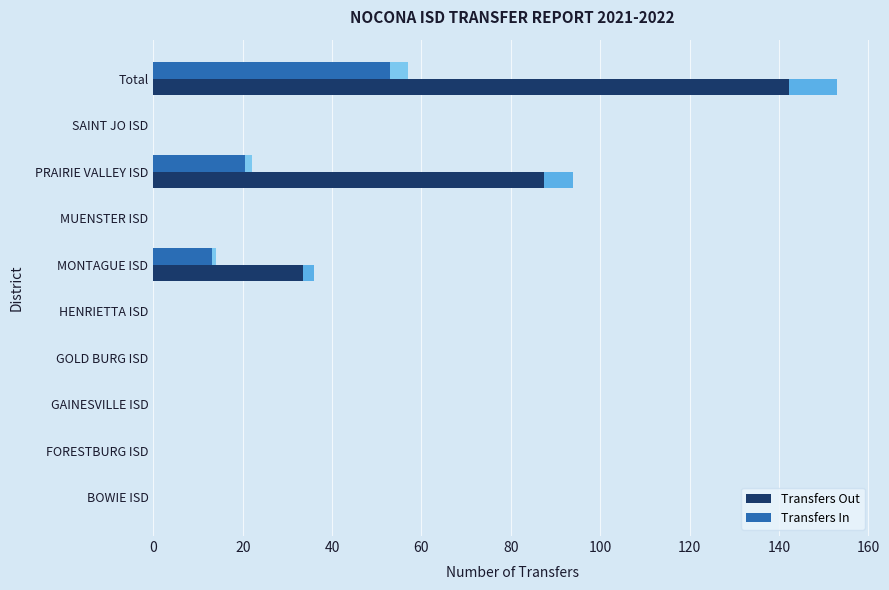

Rank the series by their maximum value, from lowest to highest.

Transfers In, Transfers Out